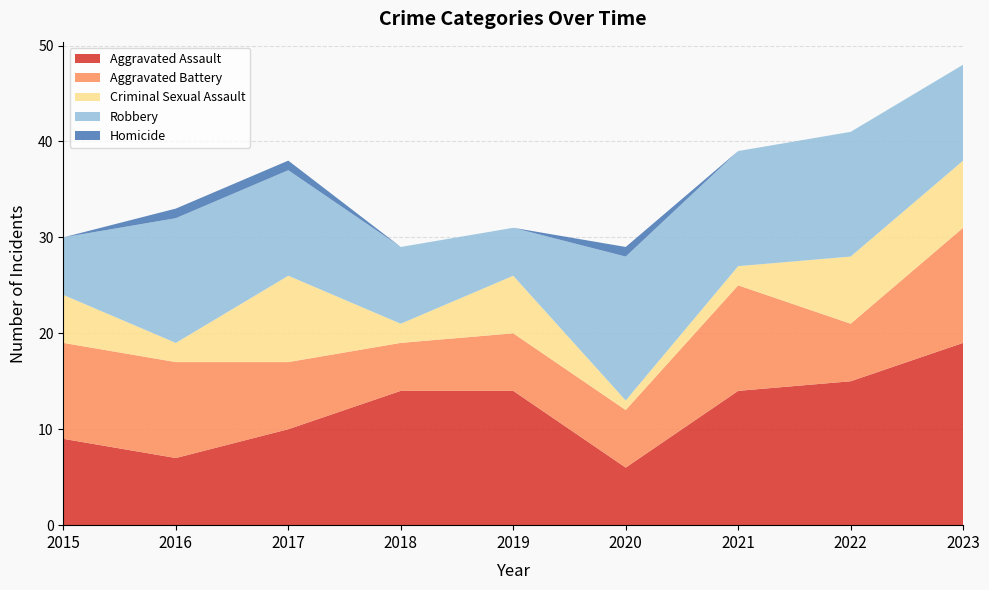

Reading right to left, extract all data points from this chart.

Aggravated Assault: 19	15	14	6	14	14	10	7	9
Aggravated Battery: 12	6	11	6	6	5	7	10	10
Criminal Sexual Assault: 7	7	2	1	6	2	9	2	5
Robbery: 10	13	12	15	5	8	11	13	6
Homicide: 0	0	0	1	0	0	1	1	0